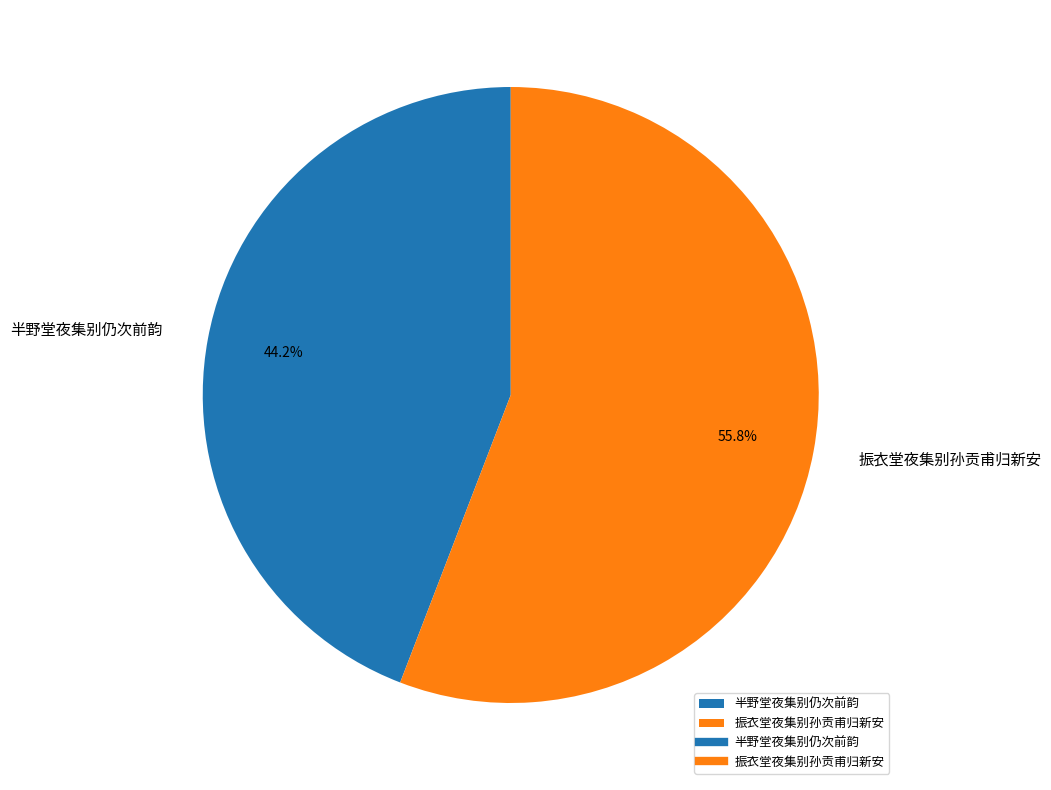

Is 半野堂夜集别仍次前韵 the majority of the pie?

No